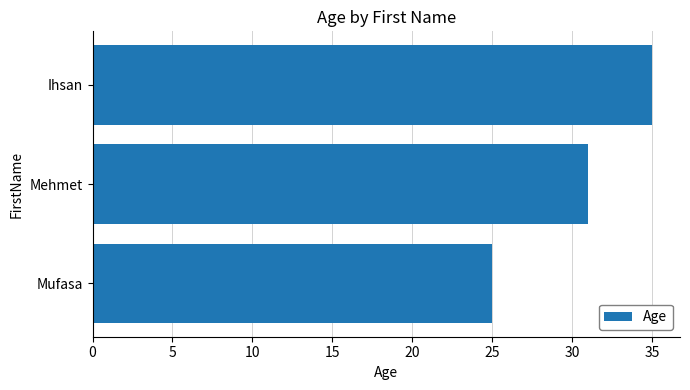

What is the ratio of the value at Mehmet to the value at Mufasa?

1.2